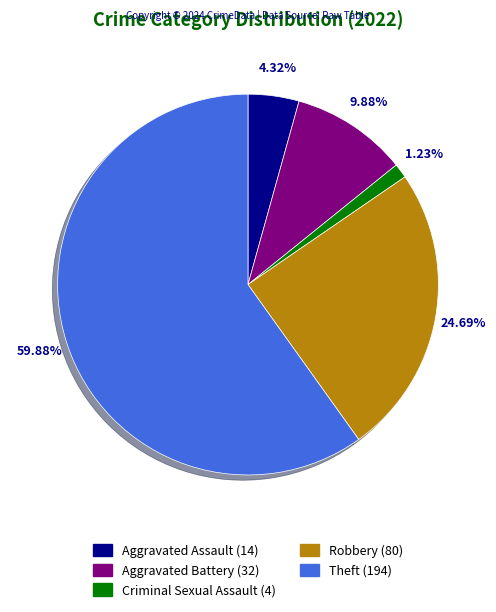

What percentage is the Theft slice, to the nearest percent?

60%